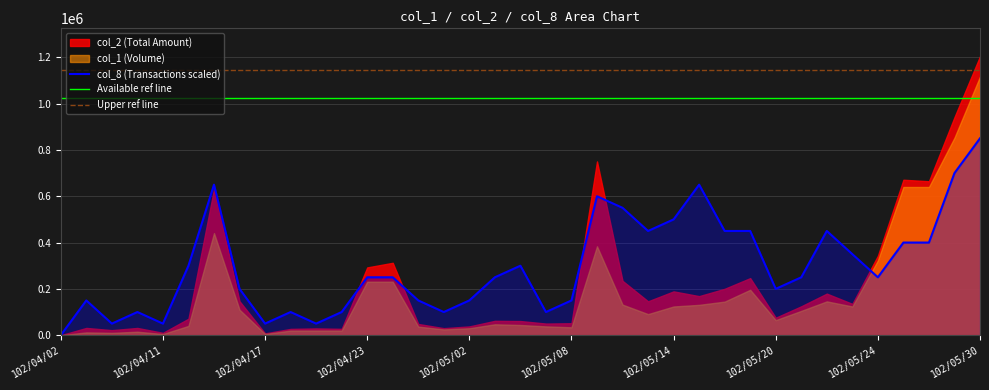

Where is col_1 nearest to the value 558500?

33